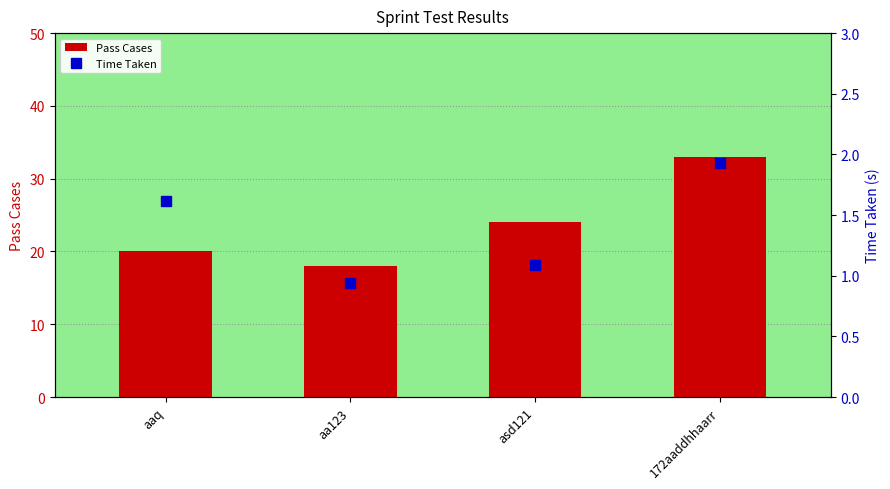

What are all the series names shown in the legend?

Pass Cases, Time Taken